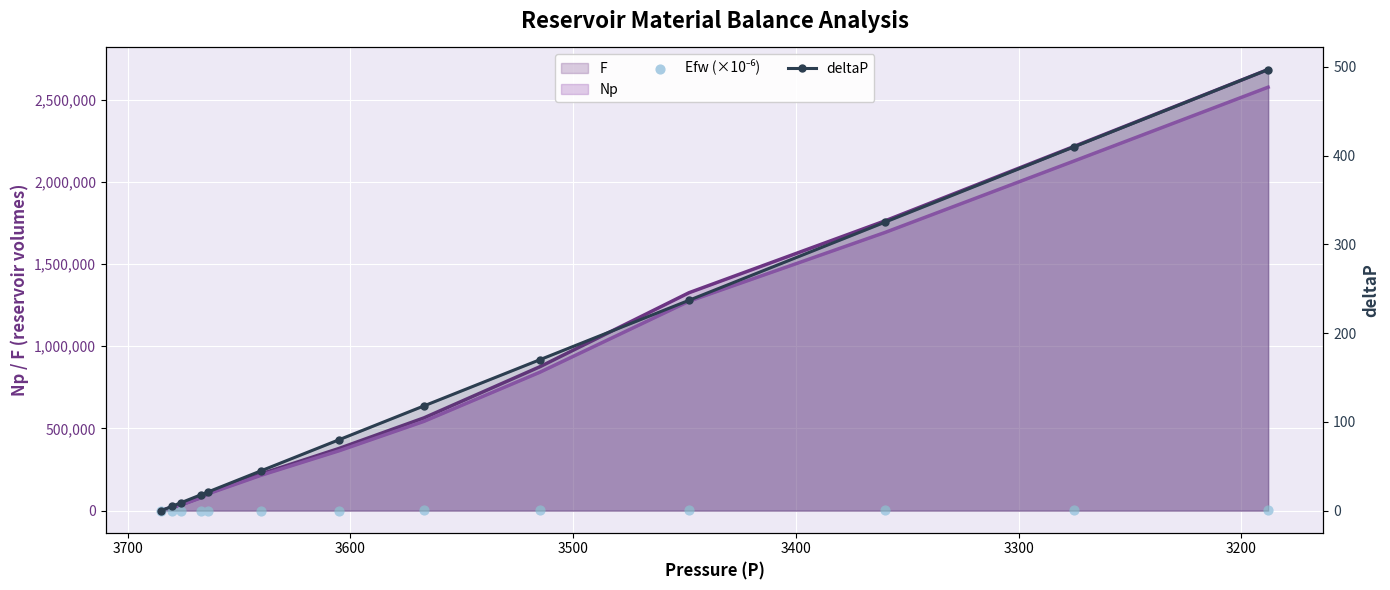

Which series contains the lowest Y value?

Efw (×10⁻⁶)